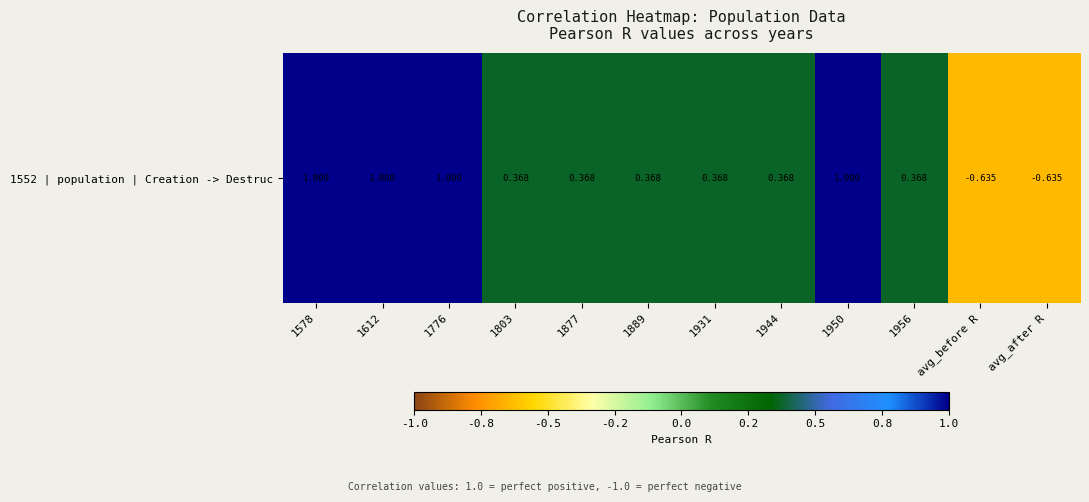

Which category has the lowest value across all series?

avg_before R